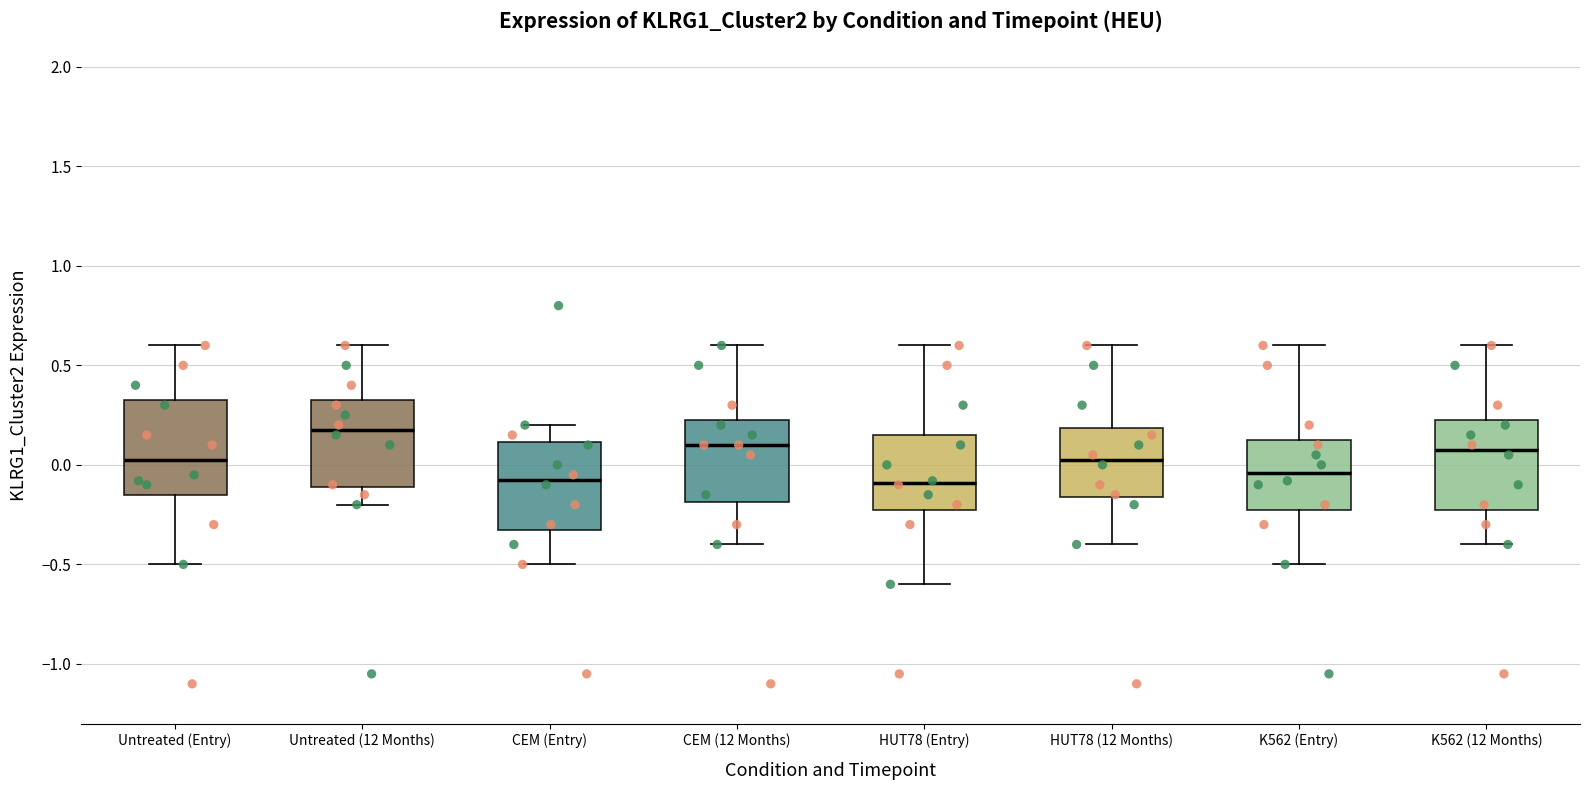

Which box's median line is the highest?

Untreated (12 Months)